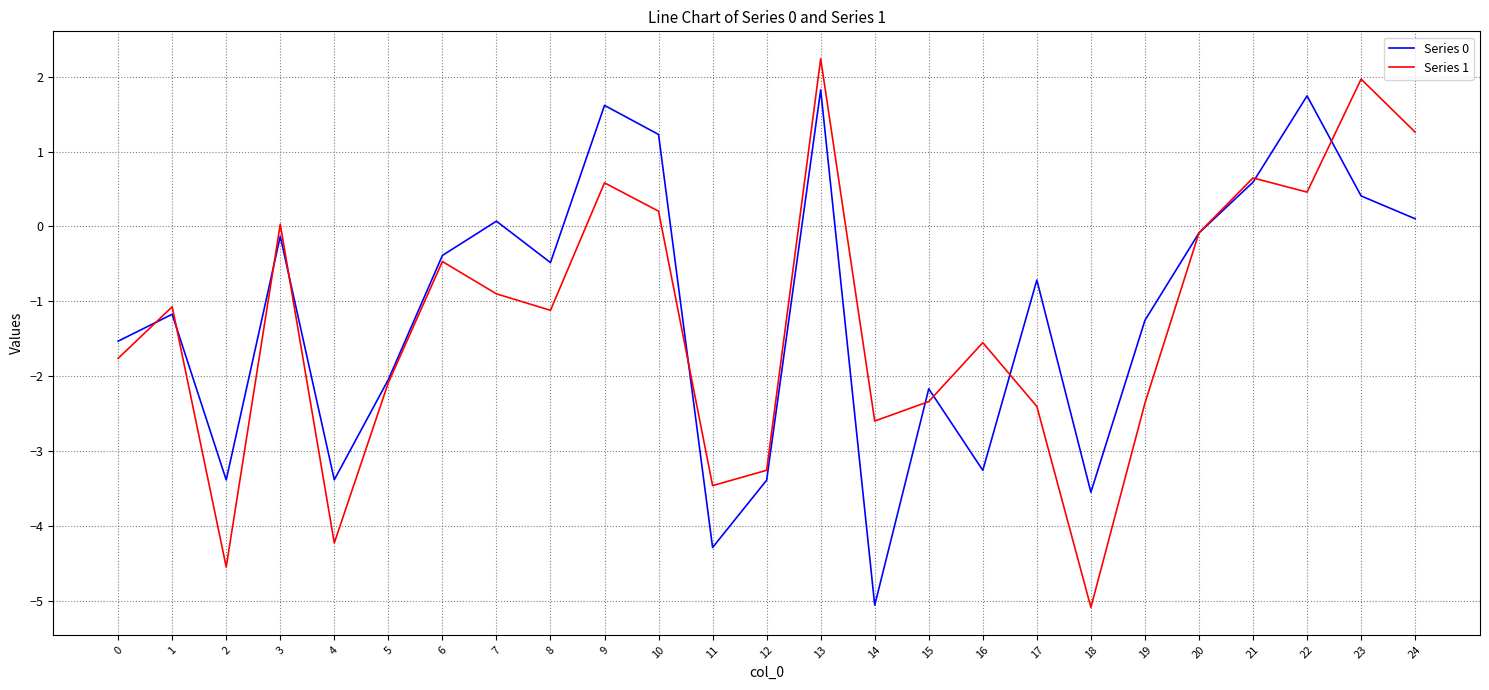

How many positive values does the Series 0 series have?

8